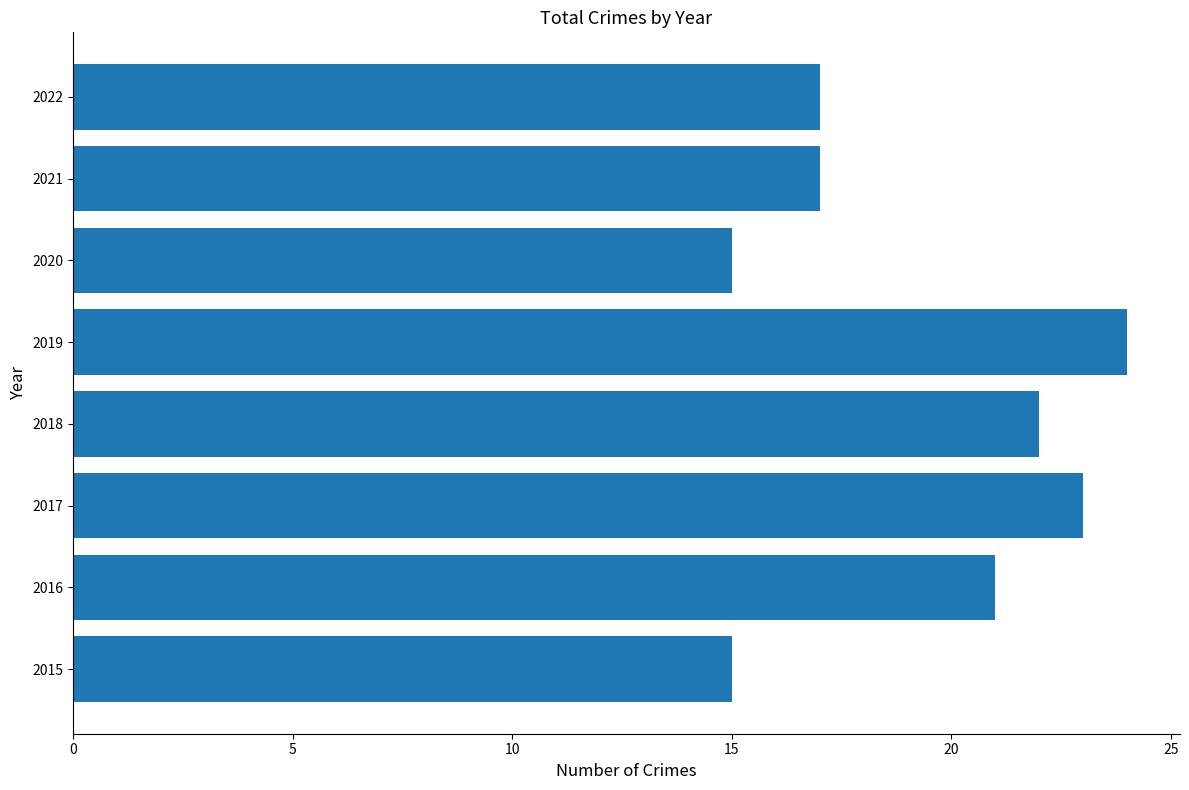

What is the difference between the second highest and minimum values?

8